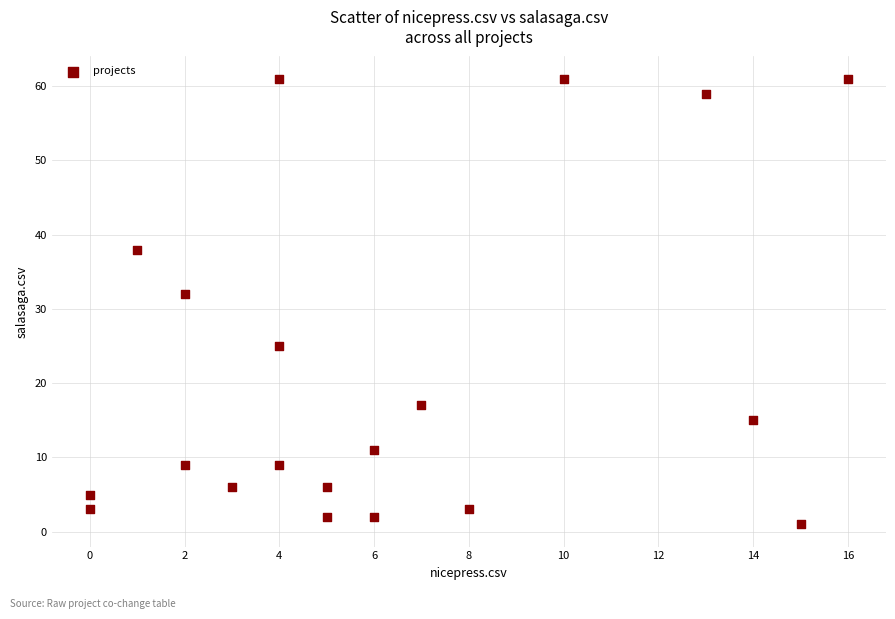

What Y value in the scatter plot is closest to 31?

32